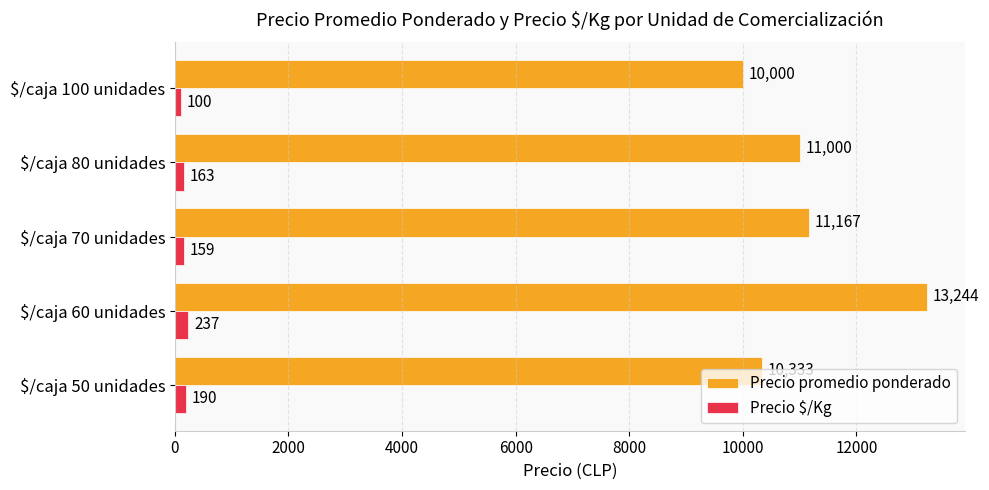

At which label is Precio $/Kg closest to 168?

$/caja 80 unidades